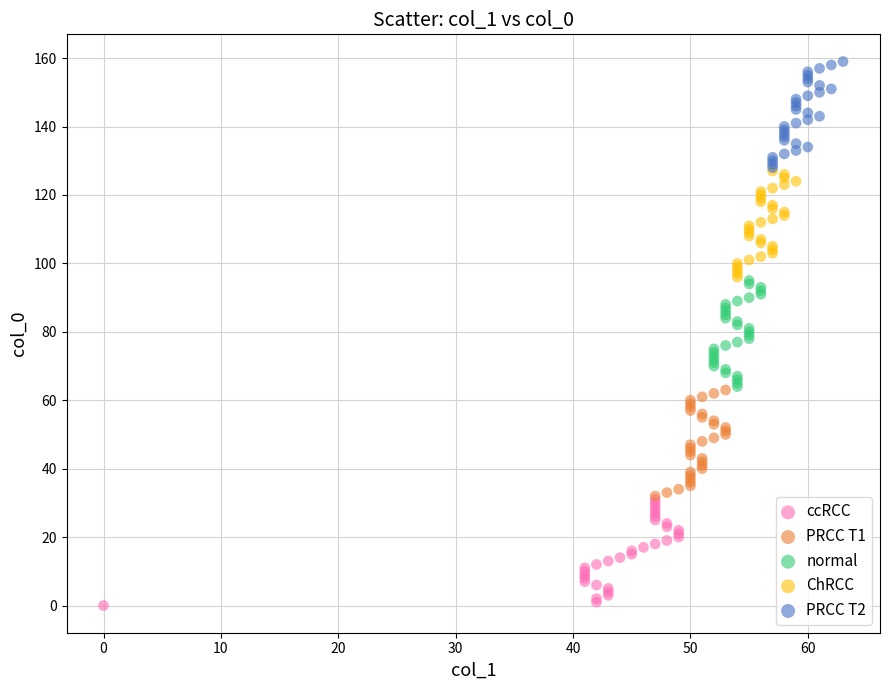

Which series contains the lowest Y value?

ccRCC